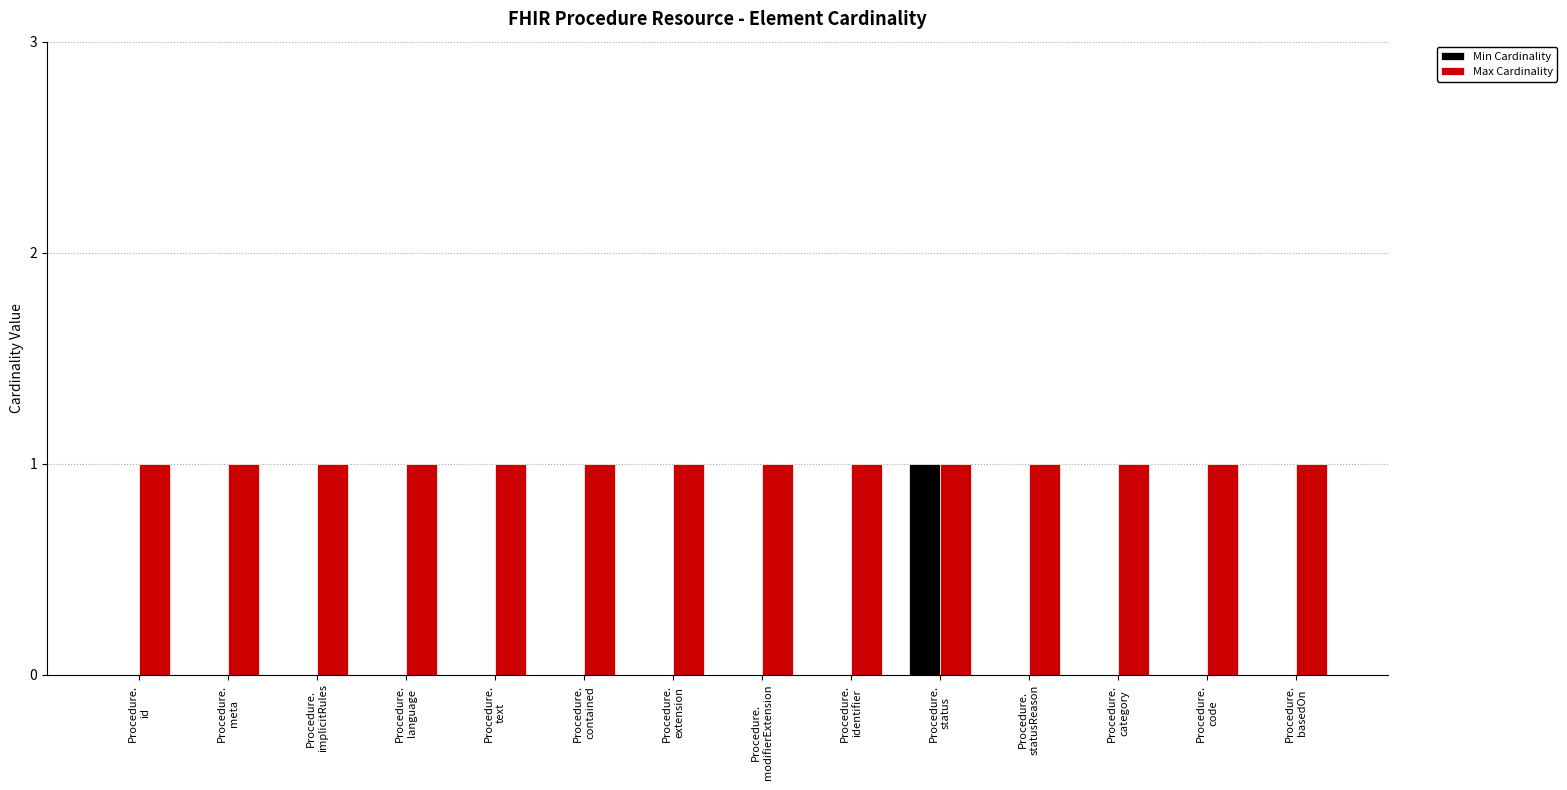

What is the spread (max minus min) of values at Procedure.
identifier?

1